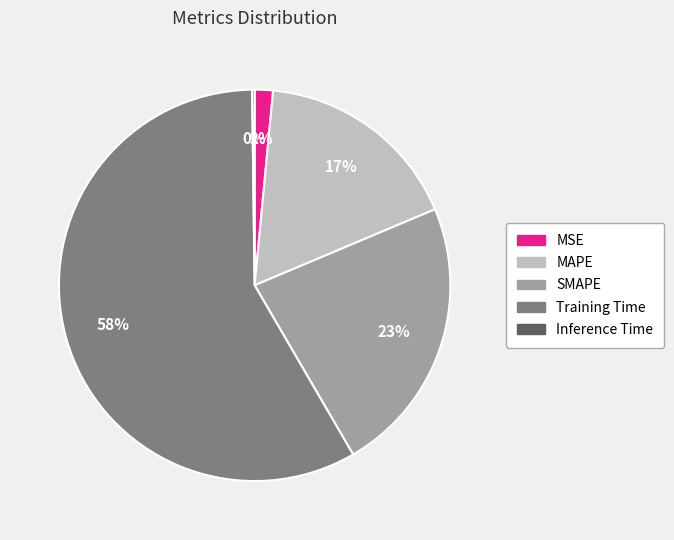

Is it true that SMAPE is 23% of the pie?

True